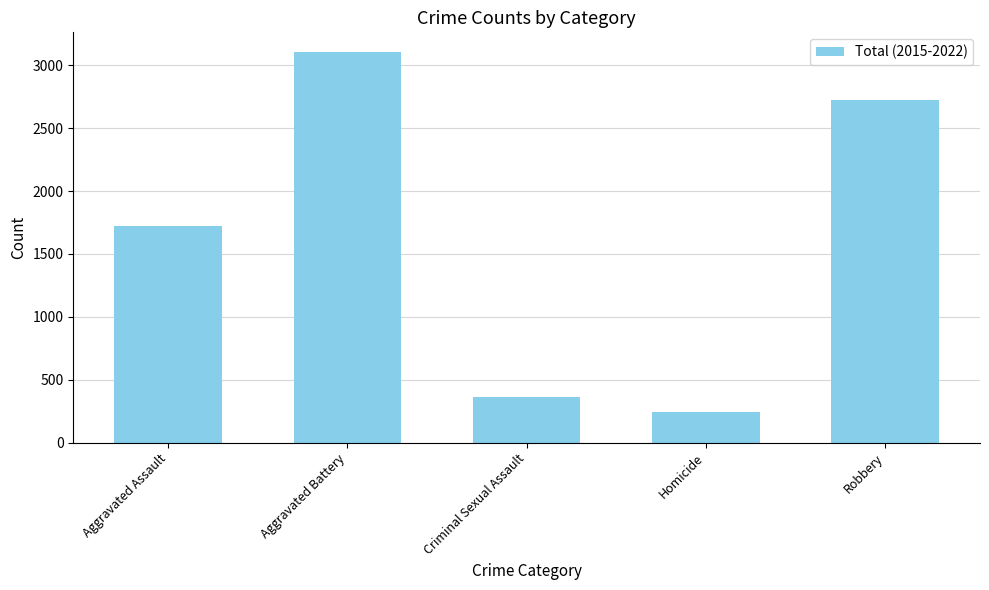

What is the label of the 5th bar from the right?

Aggravated Assault